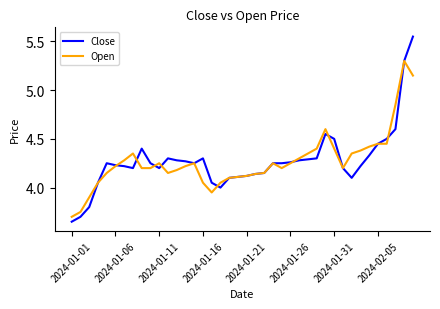

Which series has the widest spread of values?

Close